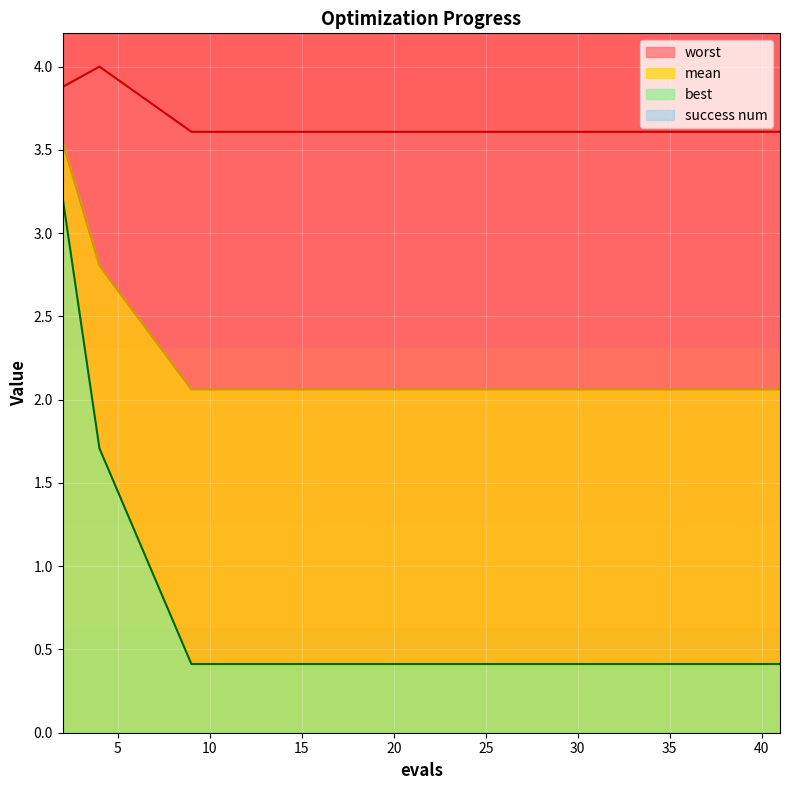

What is the smallest value displayed?

0.0